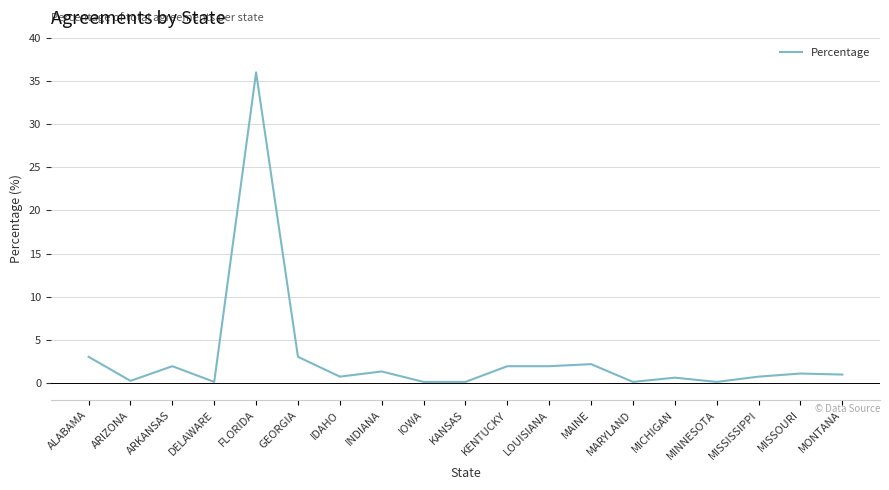

At which category does the chart reach its peak across all series?

FLORIDA